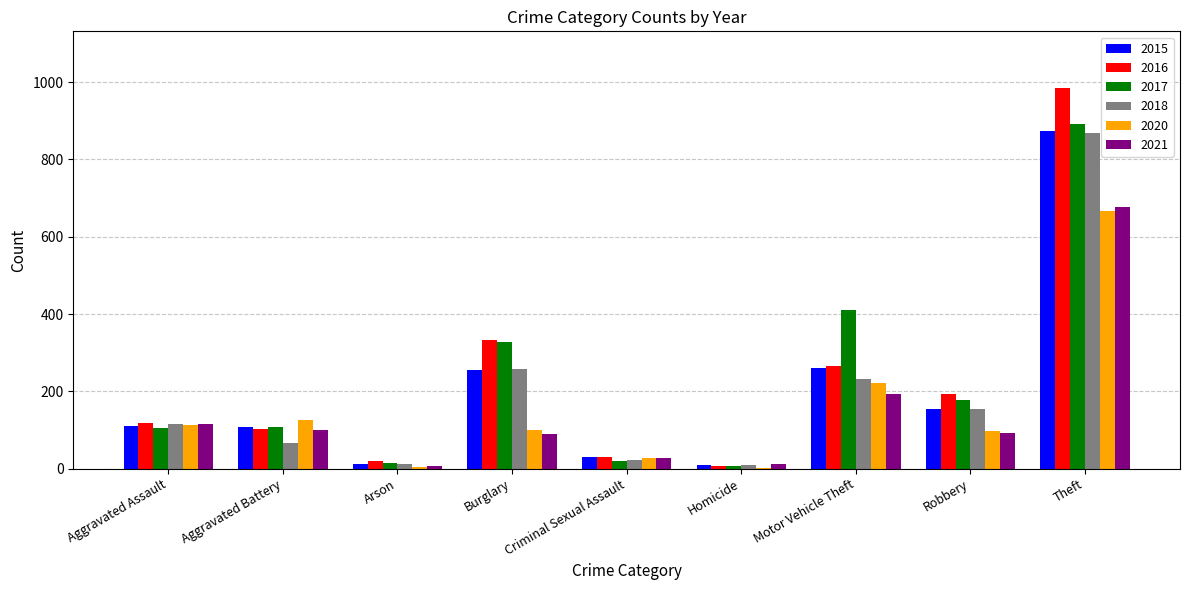

What is the spread (max minus min) of values at Robbery?

103